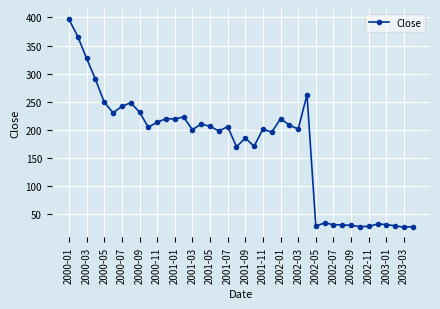

How many values are below 204?

20